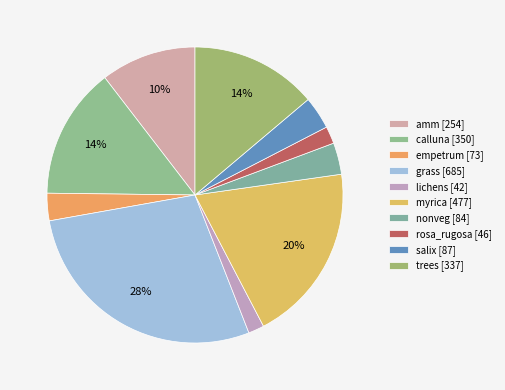

Combined, do myrica and empetrum account for over 50%?

No